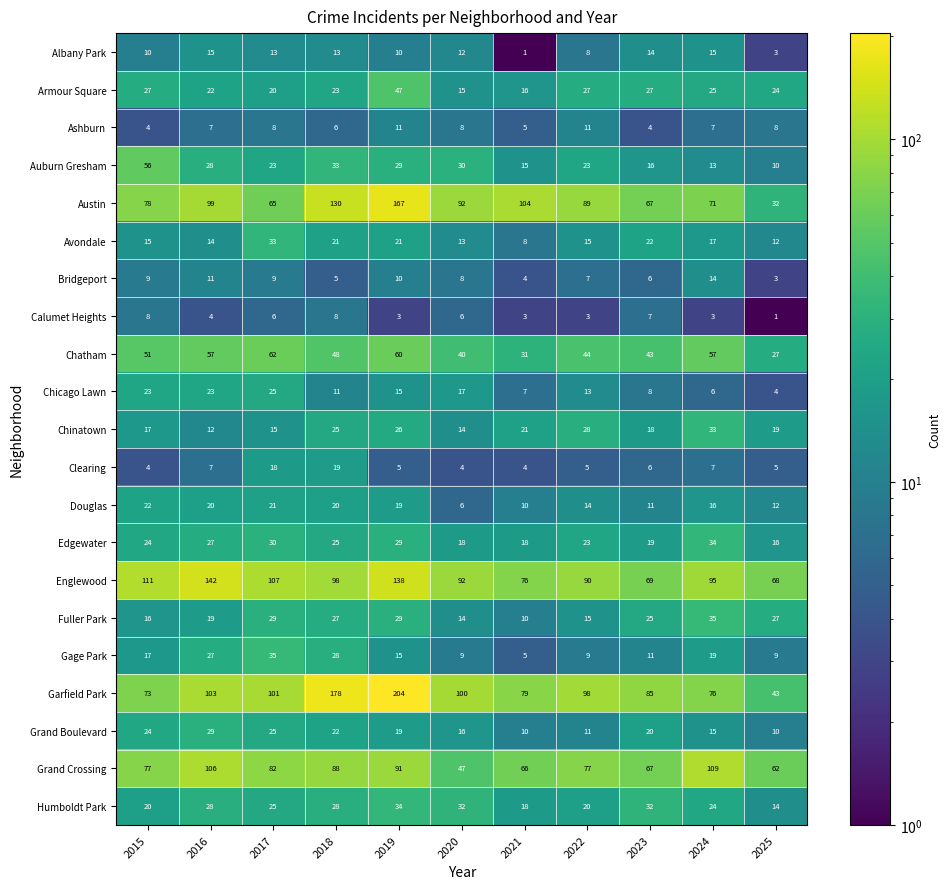

Is the value of Albany Park at 2015 greater than the value of Ashburn at 2018?

Yes